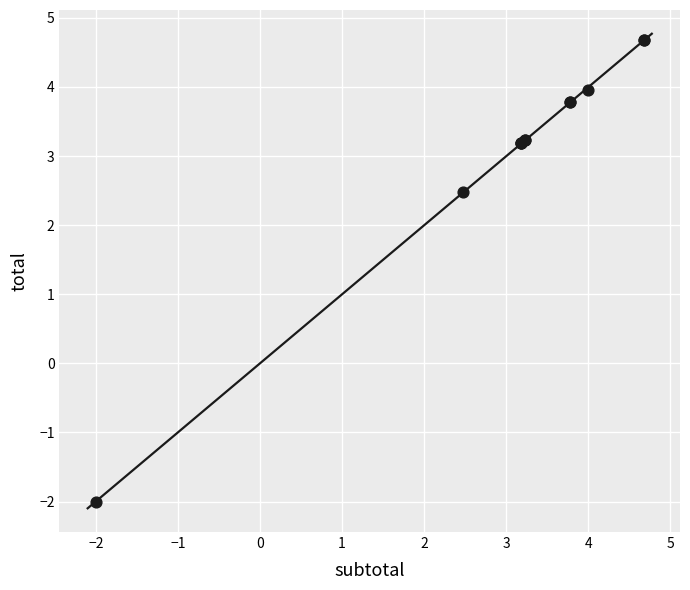

What Y value in the scatter plot is closest to 1?

2.5